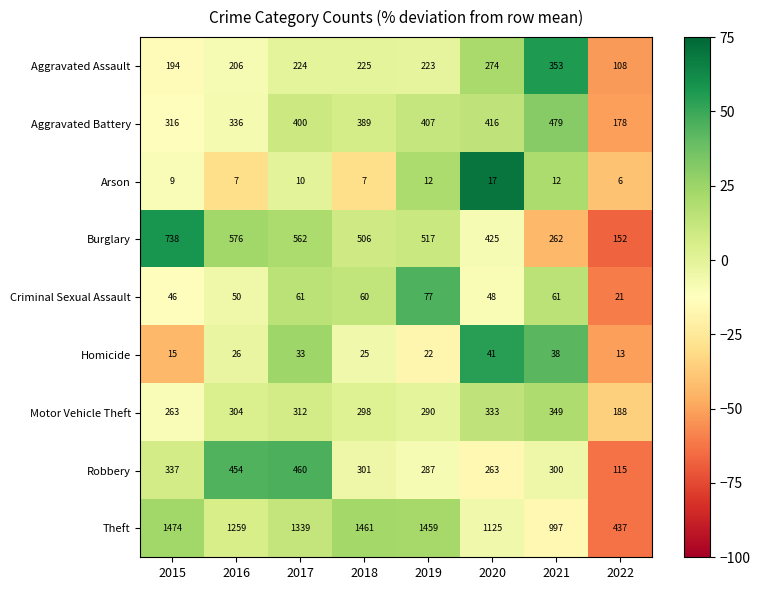

What is the total value across all series at 2019?

3294